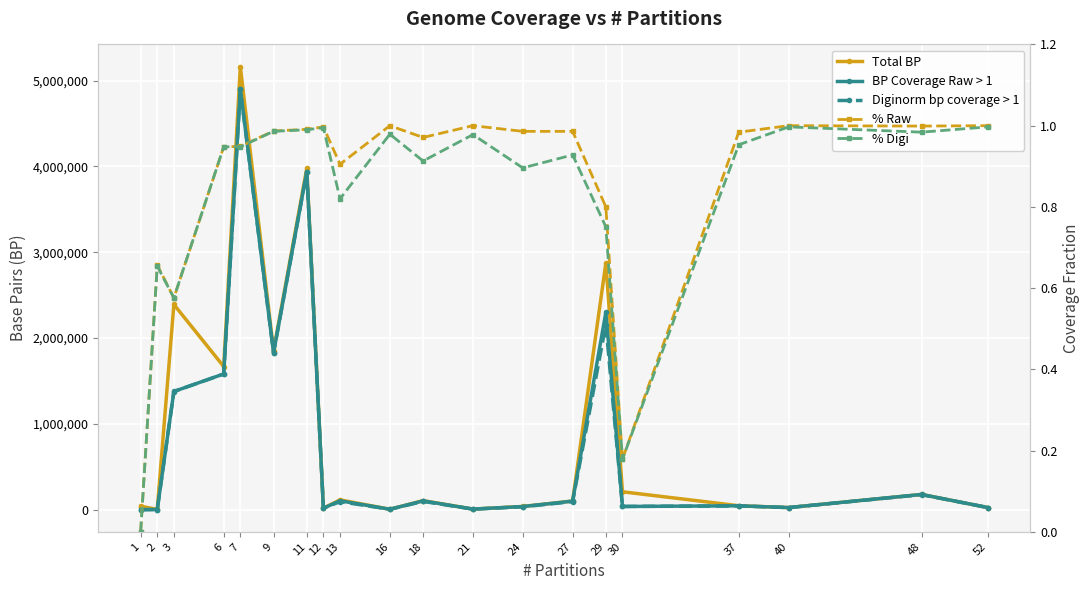

What are all the series names shown in the legend?

Total BP, BP Coverage Raw > 1, Diginorm bp coverage > 1, % Raw, % Digi